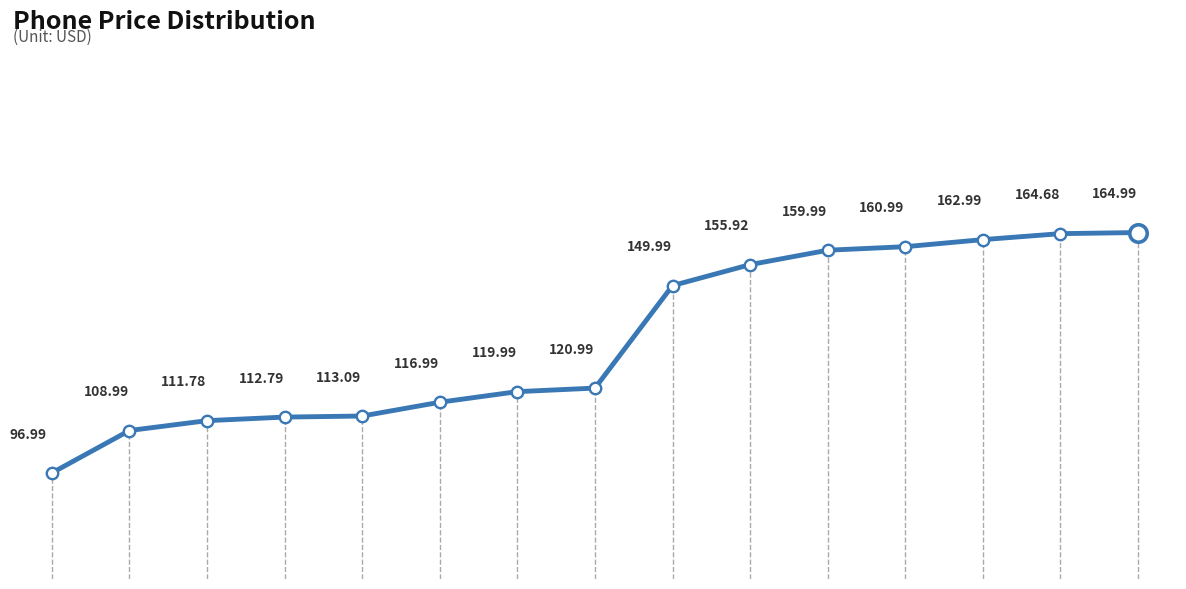

What is the difference between the maximum and minimum values?

68.0